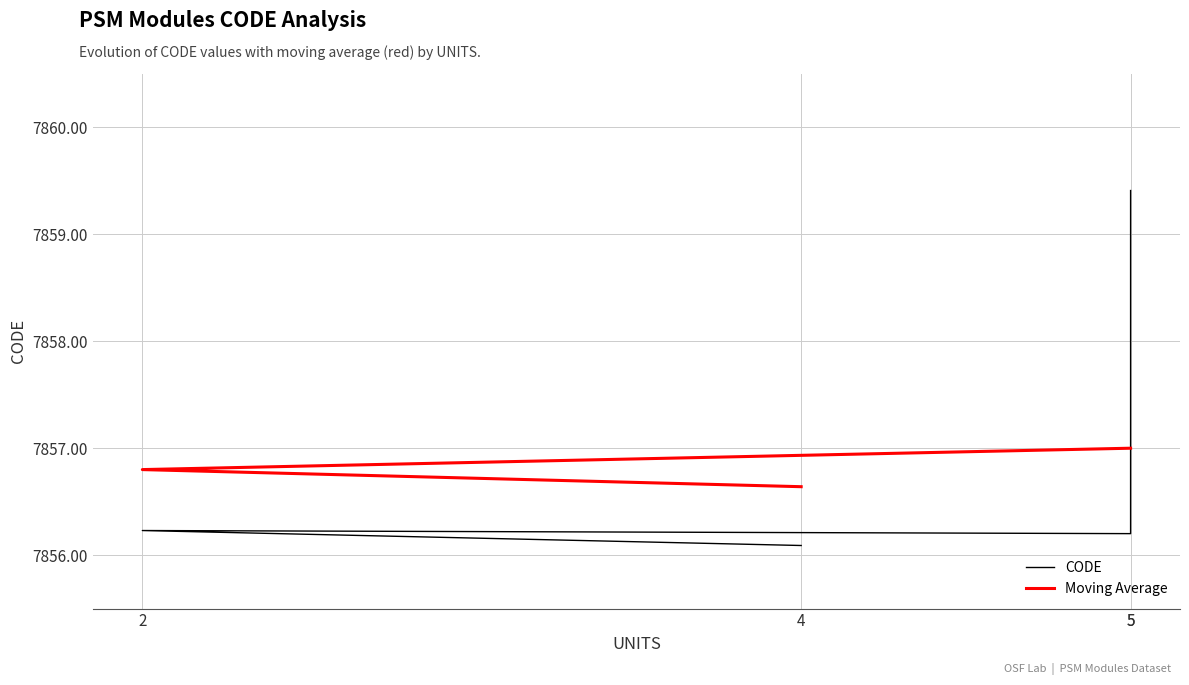

Between which two adjacent categories do Moving Average and CODE first intersect?

5 and 5